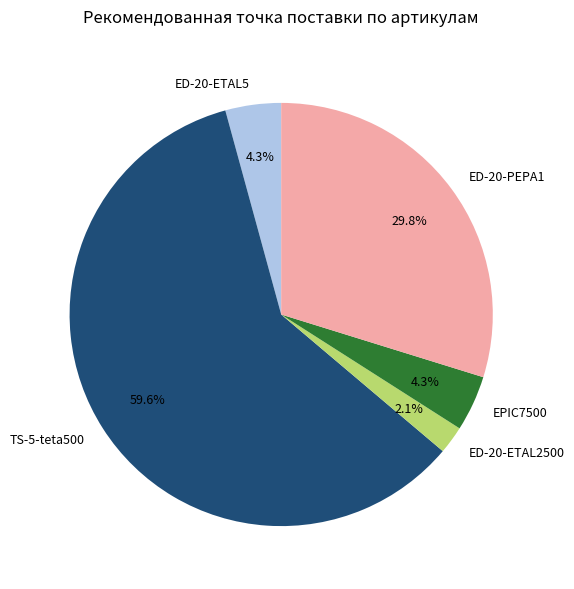

What is the total percentage of ED-20-ETAL2500 and ED-20-ETAL5?

6.4%